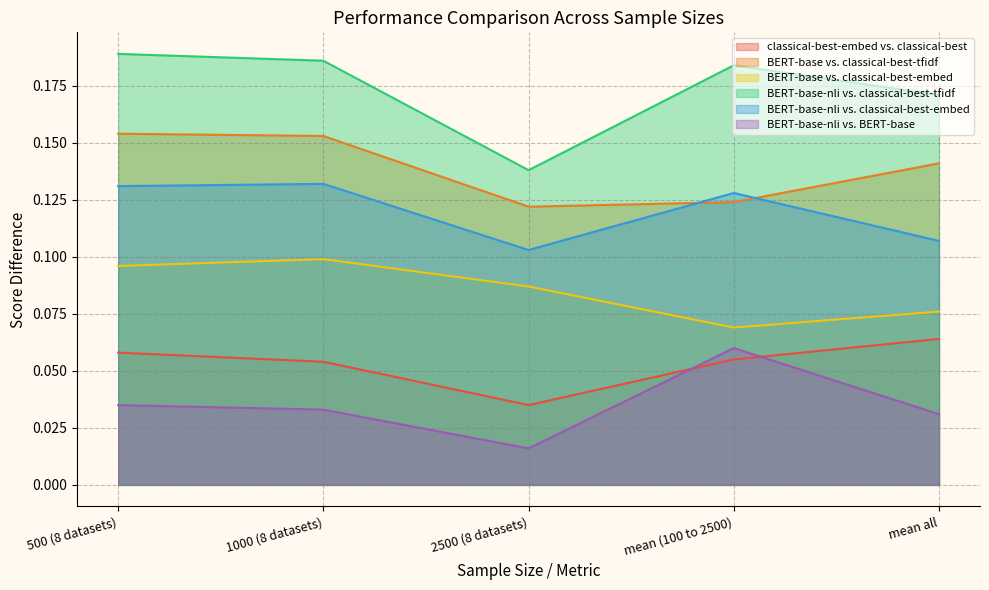

Which series has the largest total across all categories?

BERT-base-nli vs. classical-best-tfidf